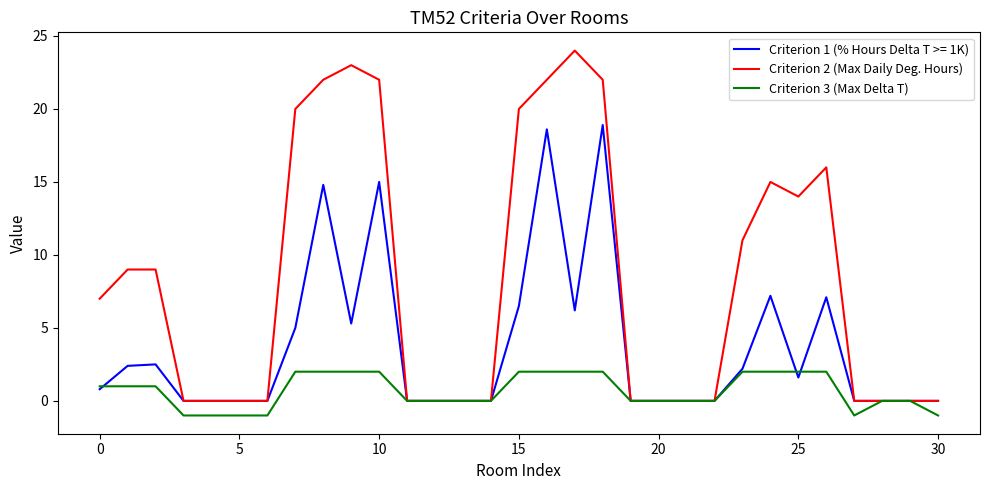

What is the greatest value displayed?

24.0